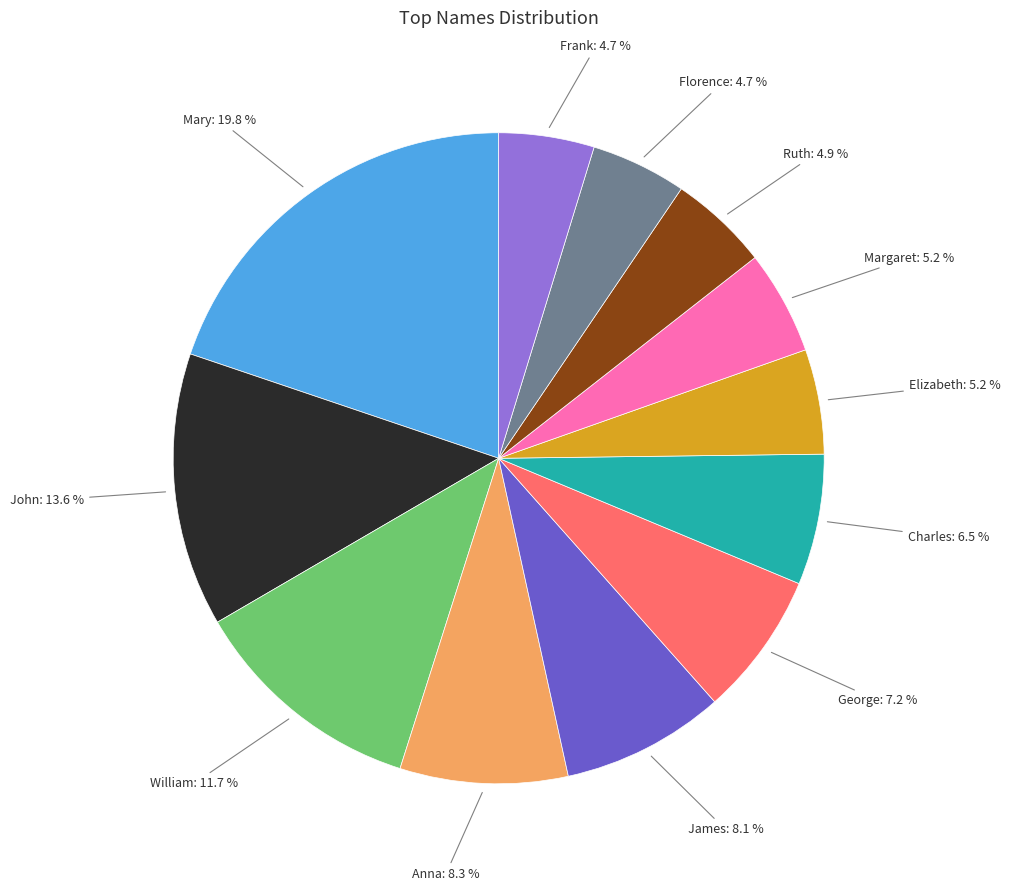

Is there a majority slice in this chart?

No